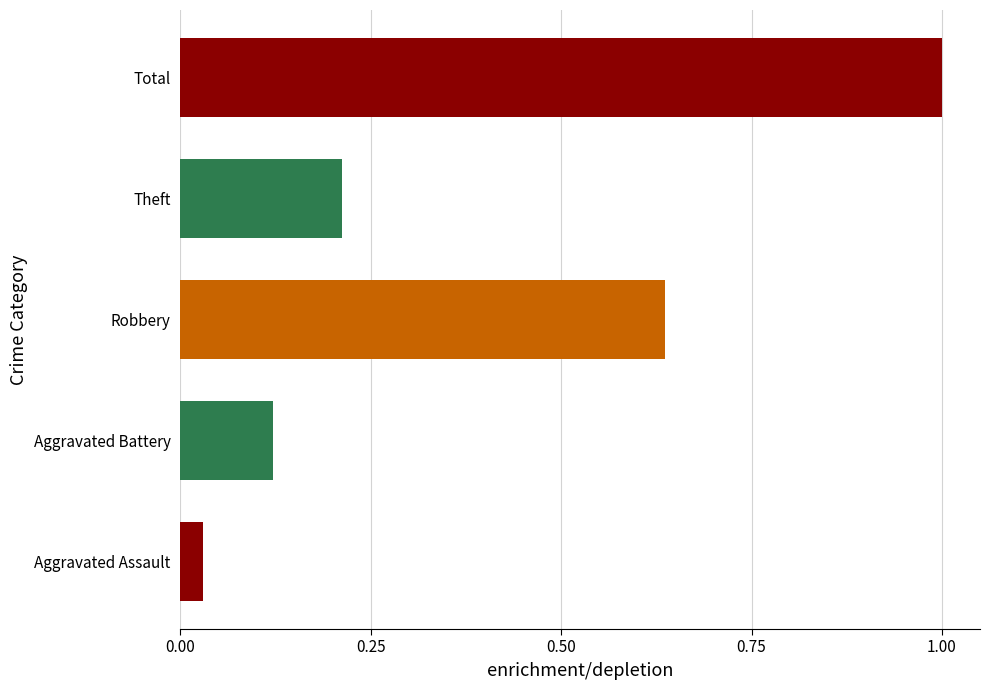

Are the bars horizontal?

Yes